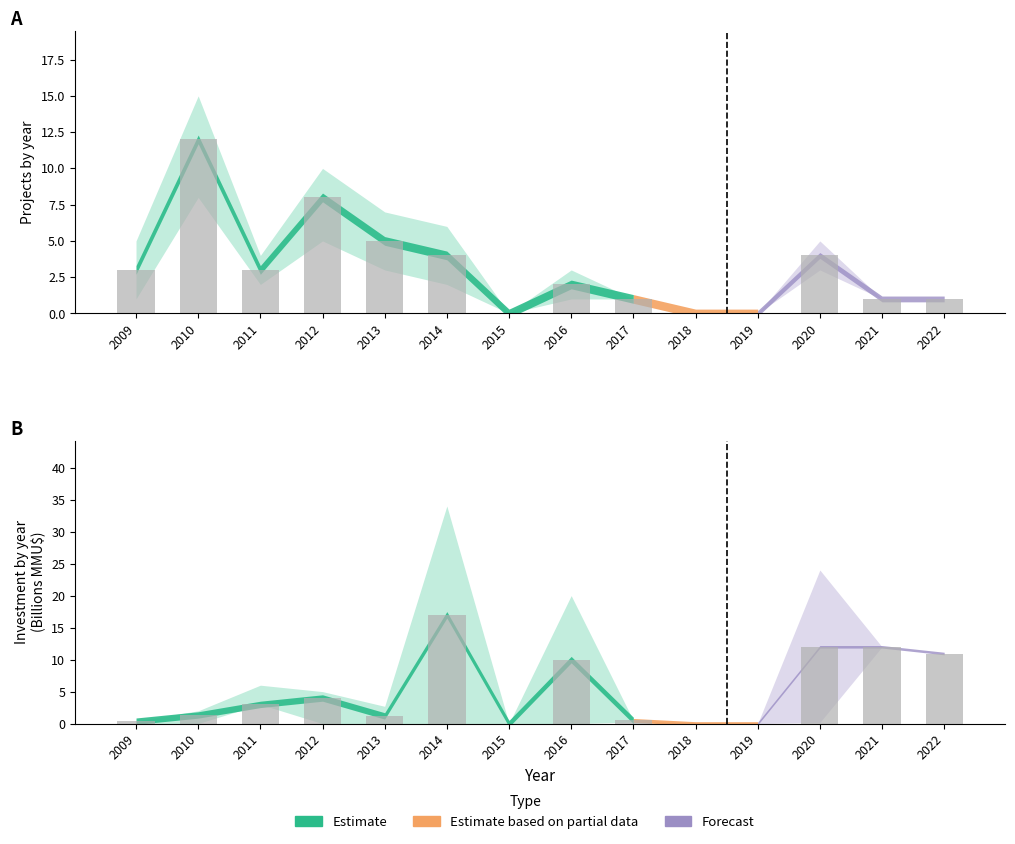

List the labels in order of value, smallest first.

2015, 2018, 2019, 2017, 2021, 2022, 2016, 2009, 2011, 2014, 2020, 2013, 2012, 2010